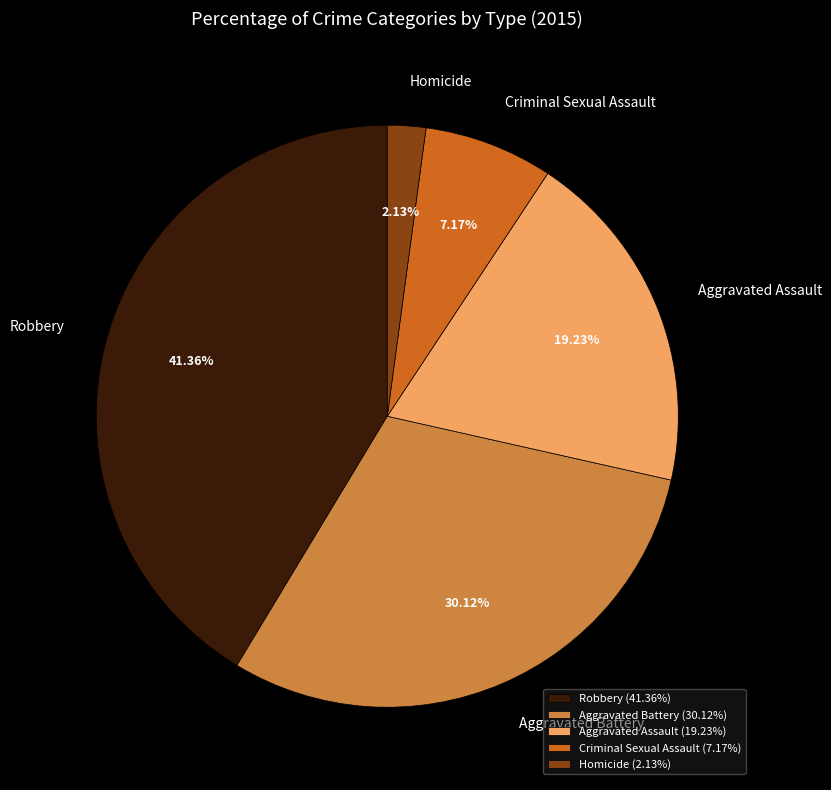

How many segments does this pie chart have?

5